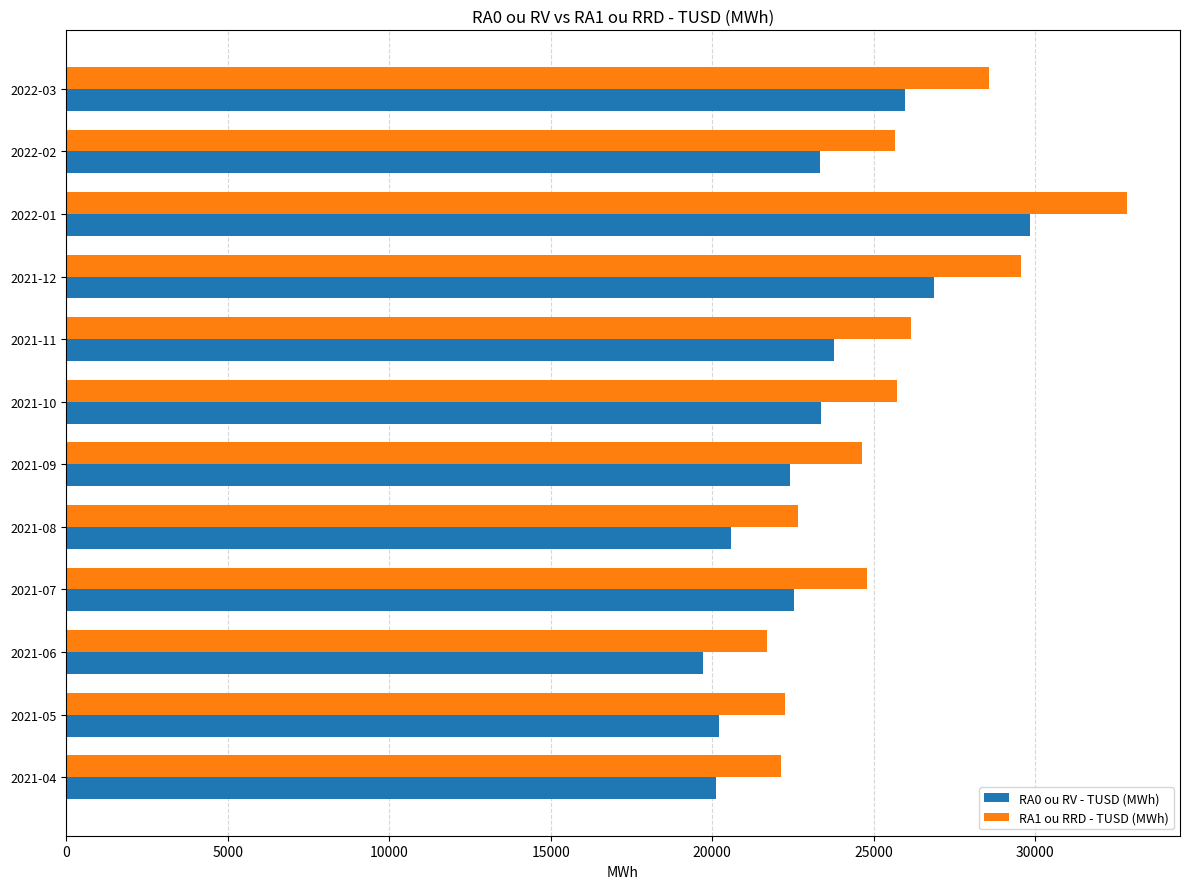

What is the average value of the RA1 ou RRD - TUSD (MWh) series?

25557.7